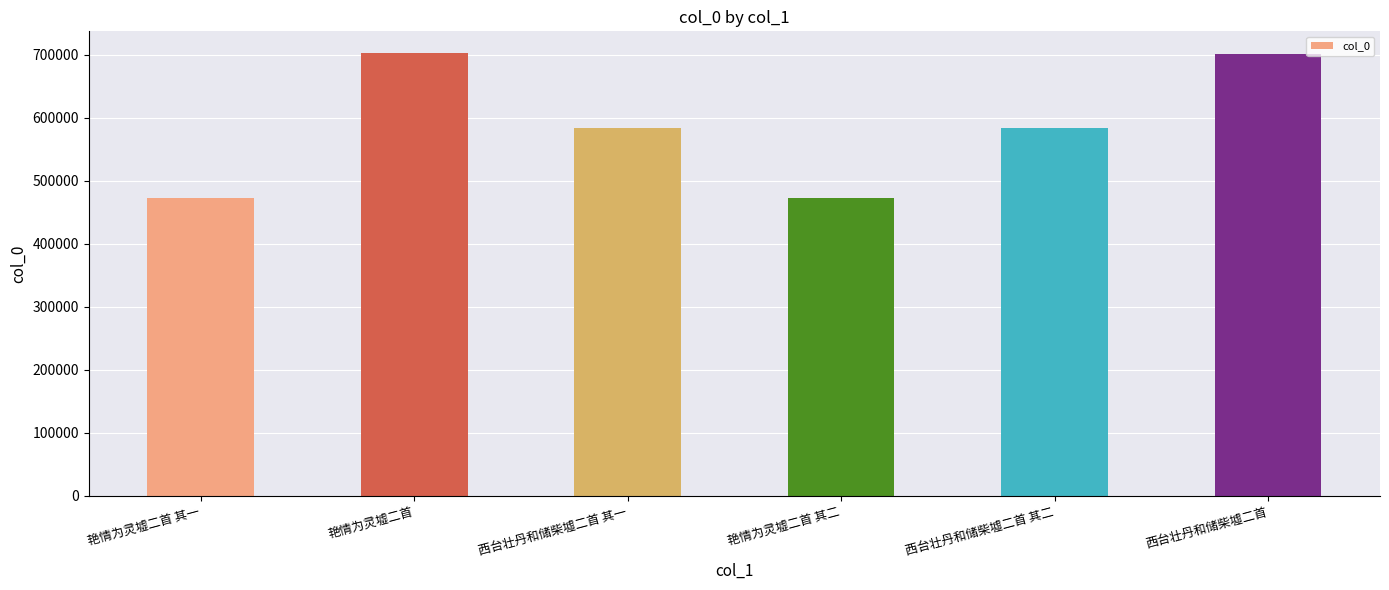

What is the change in value from 西台壮丹和储柴墟二首 其一 to 艳情为灵墟二首 其二?

-110382